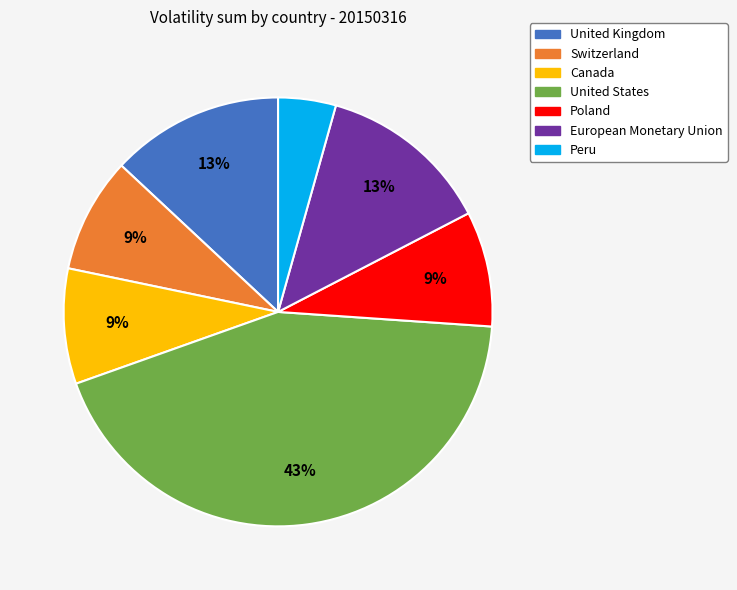

How many segments does this pie chart have?

7